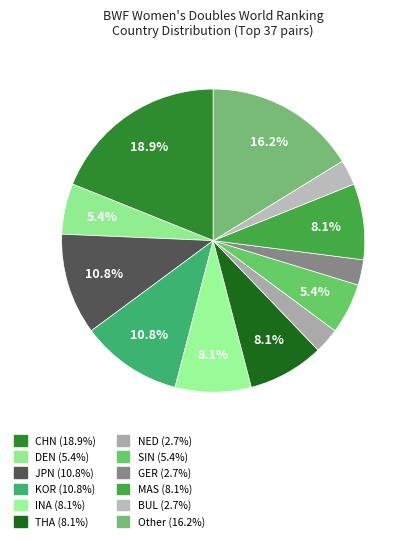

How many segments does this pie chart have?

12